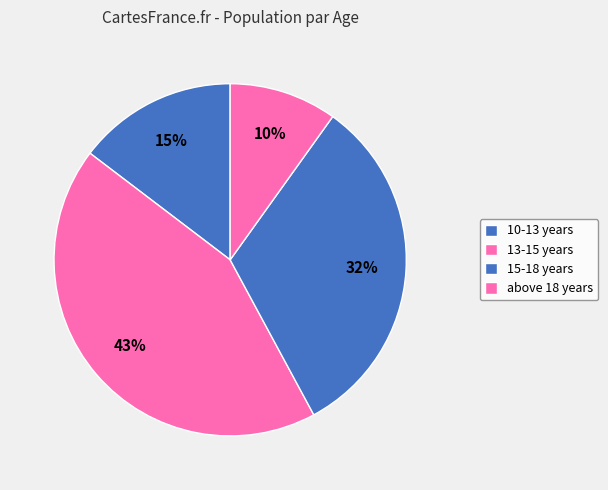

How many slices are in this pie chart?

4